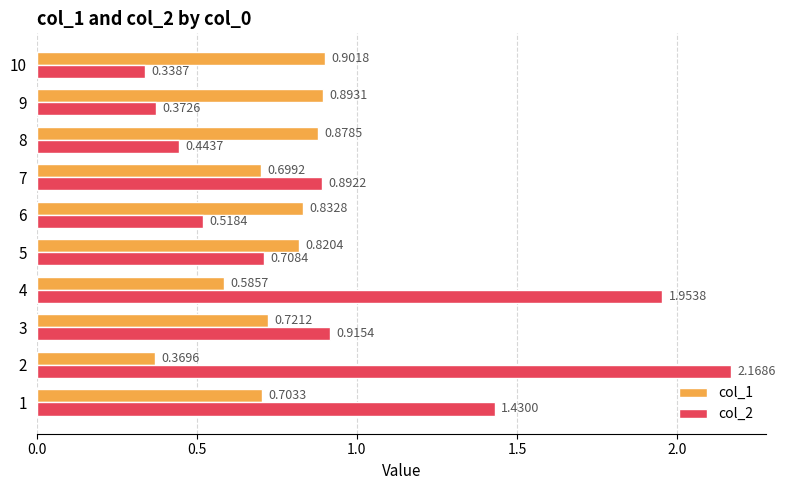

What is the sum of all col_2 values?

9.7